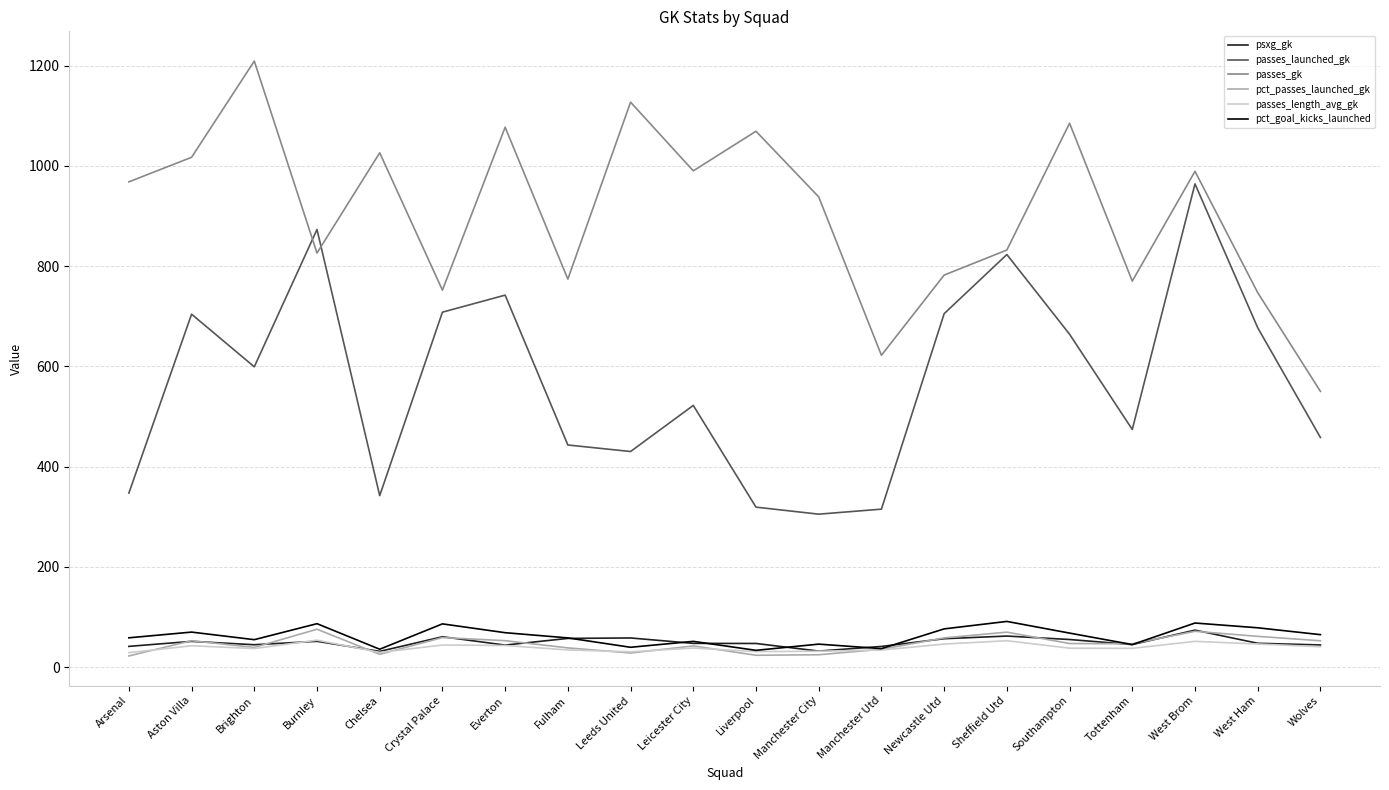

What is the lowest value of the passes_gk series?

550.0